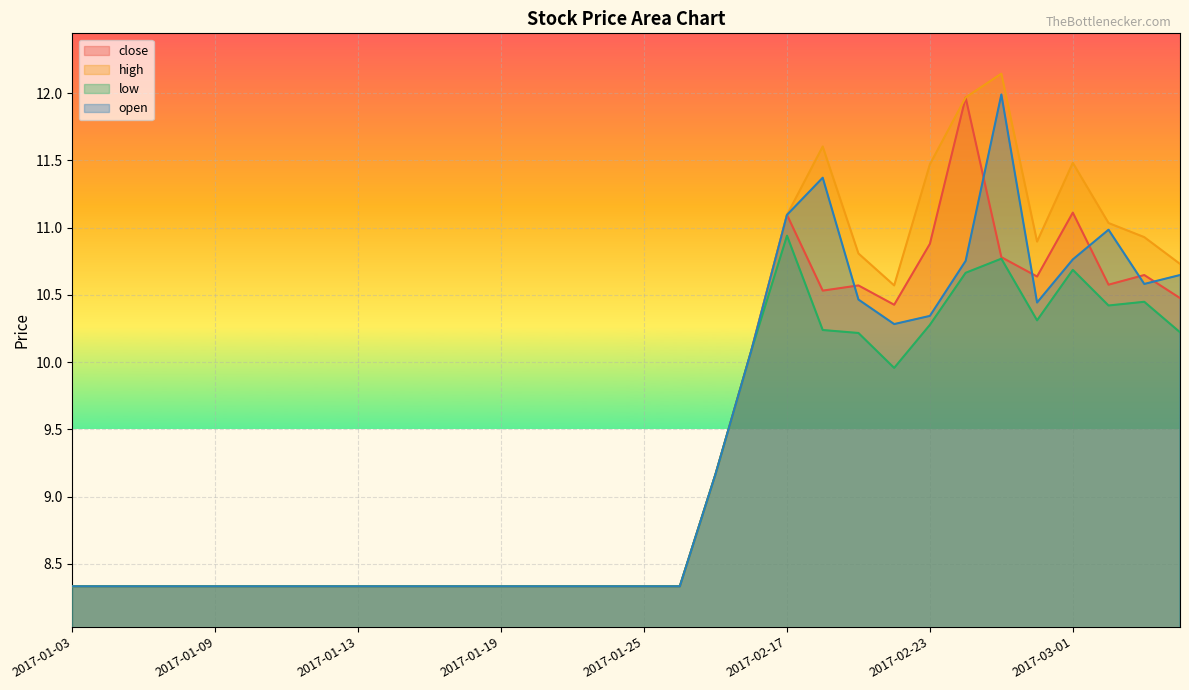

What is the maximum value for open?

12.0